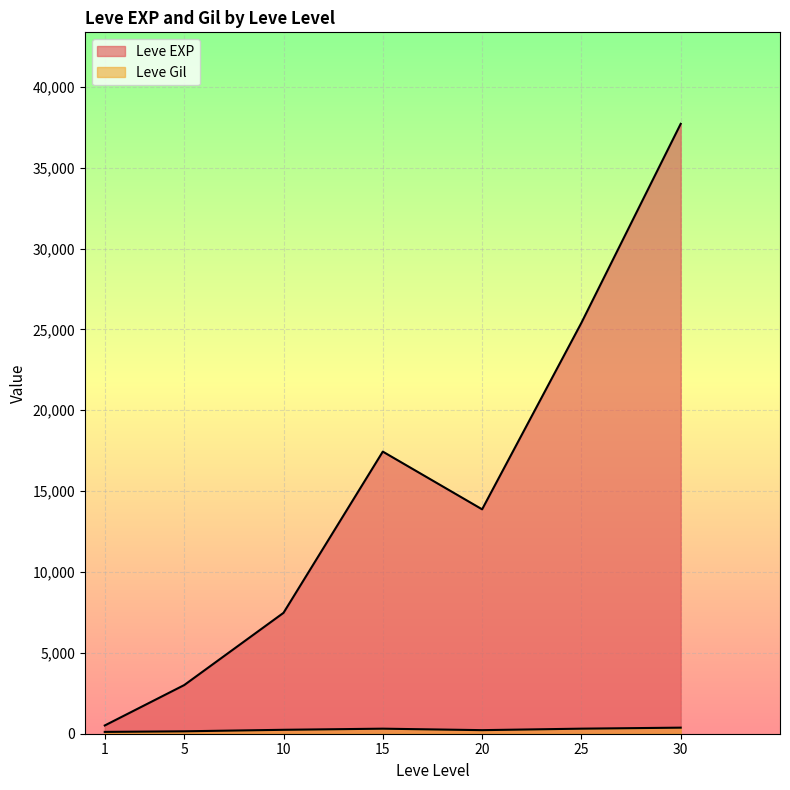

At which label does Leve Gil first exceed 223?

10